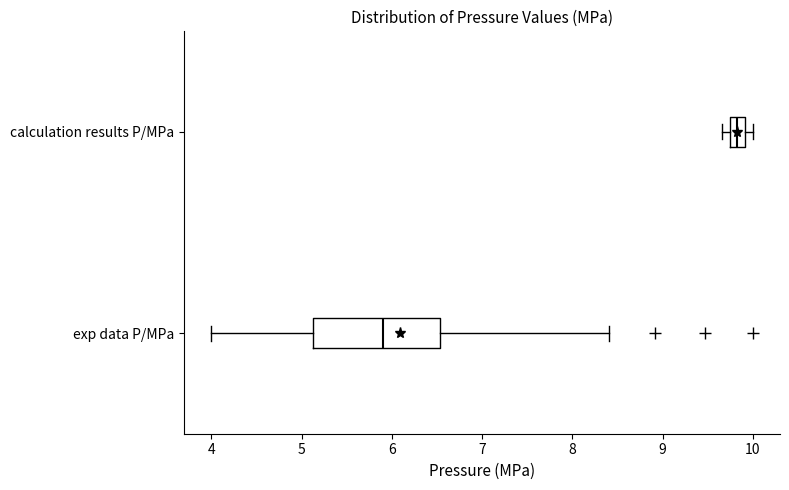

Reading bottom to top, transcribe this box plot: for each box, give where its median line is, the range the box spans, and where its two whiskers end, as read against the x-axis. The values are not printed on the chart, so give them approximately, as read against the axis.

exp data P/MPa: median 5.9, box 5.1 to 6.5, whiskers 4.0 to 8.4
calculation results P/MPa: median 9.8, box 9.7 to 9.9, whiskers 9.7 (just left of the box's left edge) to 10.0